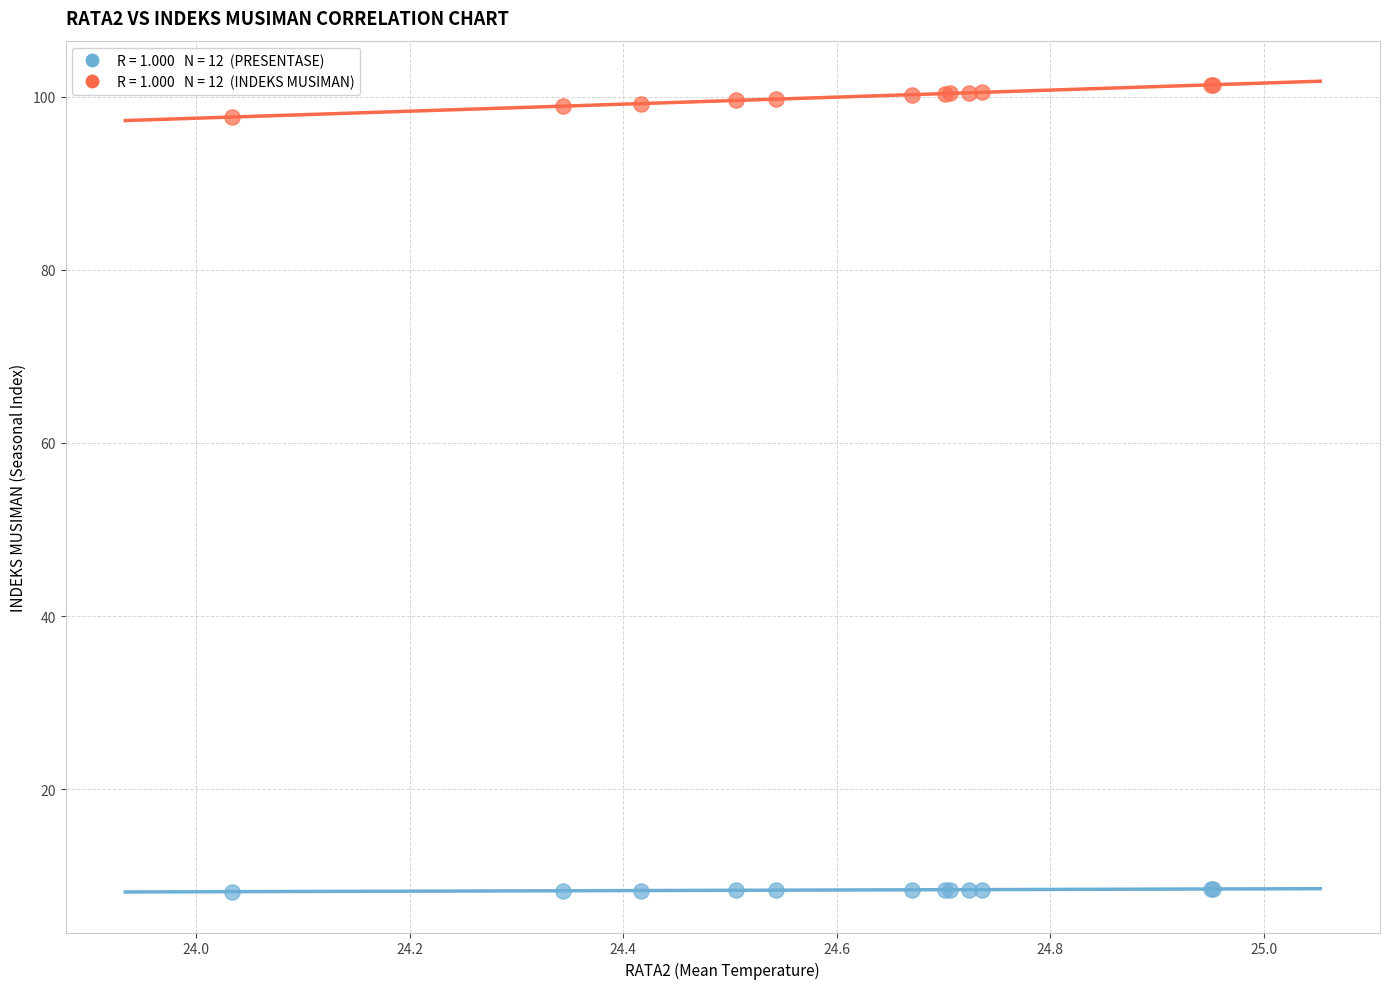

Across all series, what Y value is closest to 54?

97.7